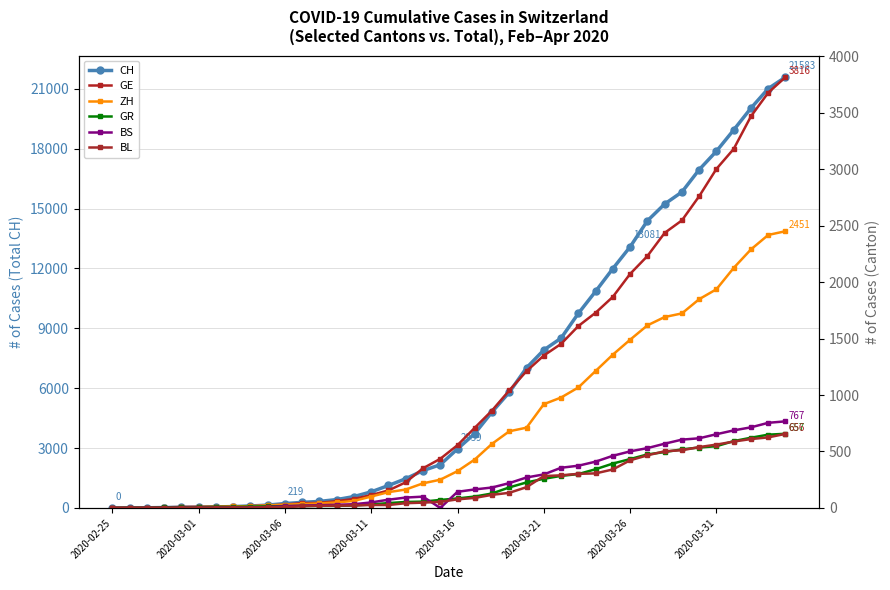

At which category is the sum across all series the highest?

39